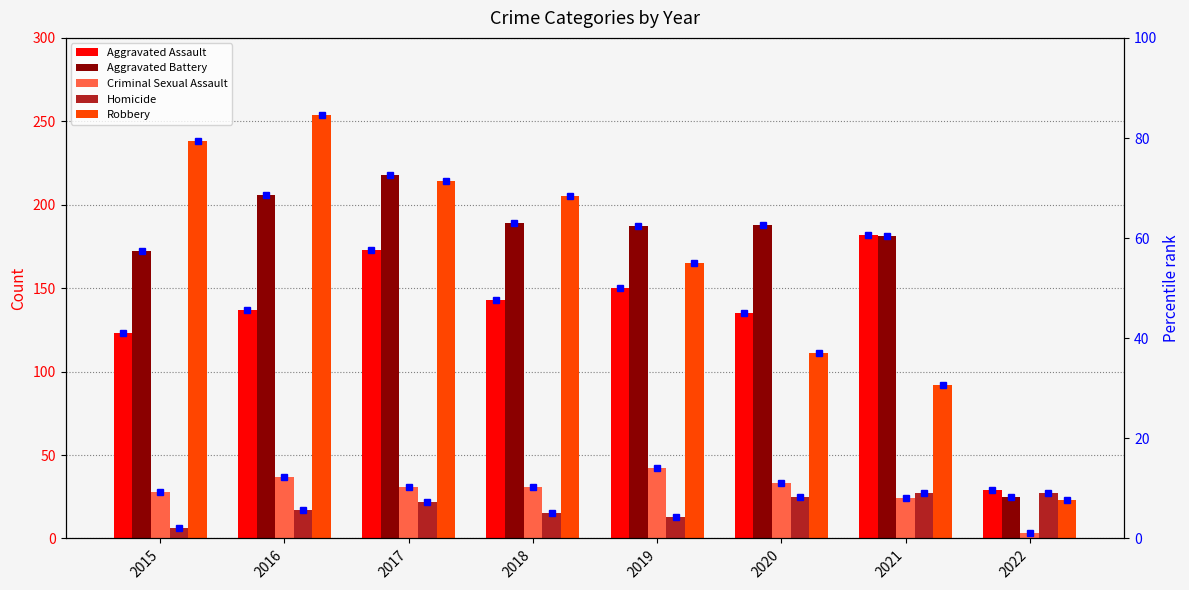

What value does the Criminal Sexual Assault series have at 2015, to the nearest 10?

30